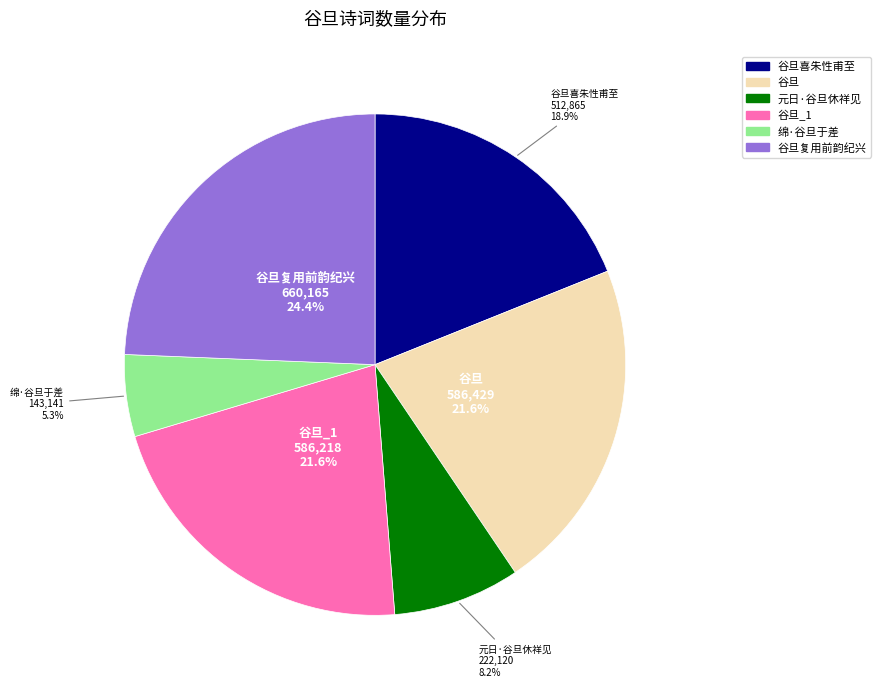

To the nearest percent, what is the difference between the 谷旦 and 谷旦复用前韵纪兴 slice percentages?

3%